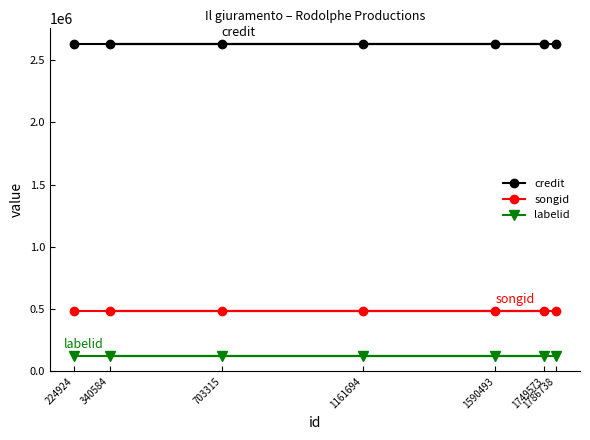

Which series has the widest spread of values?

credit